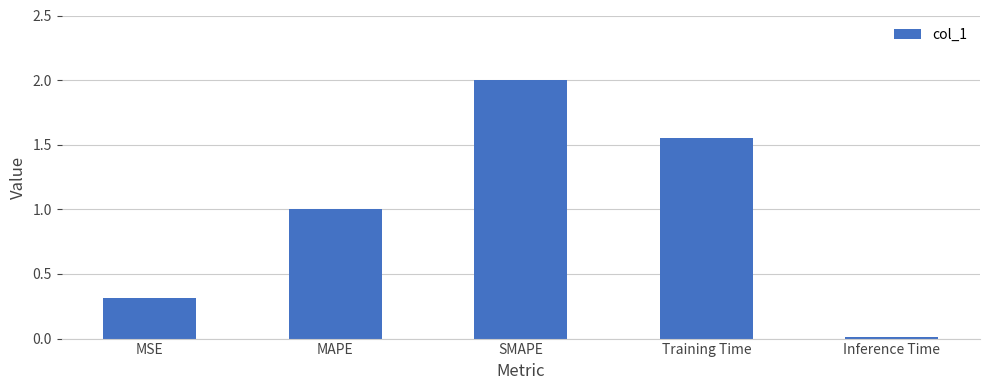

What is the change in value from MSE to Training Time?

+1.2